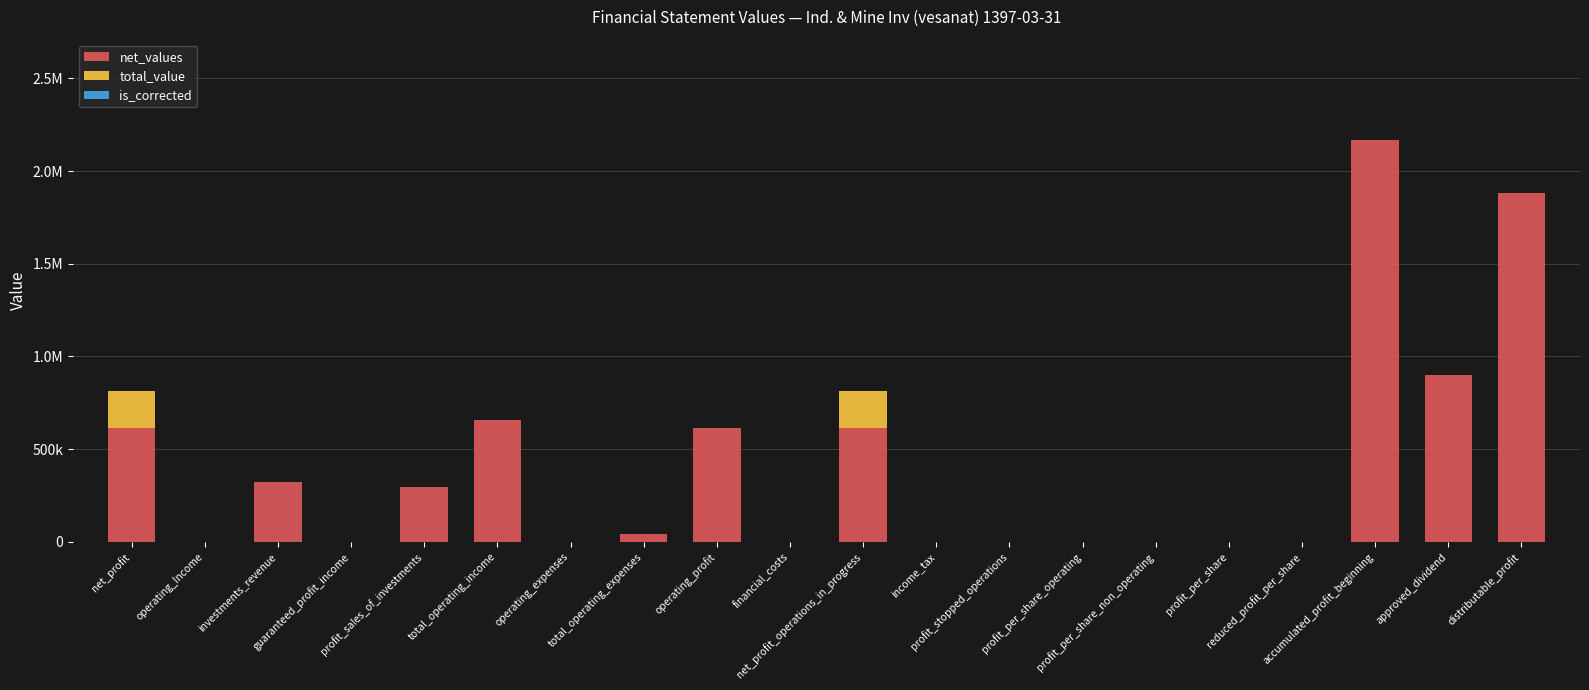

What is the sum of all net_values values?

8105280